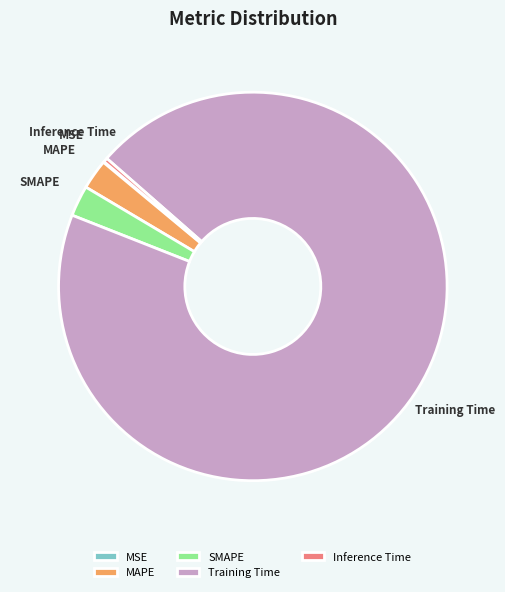

Is Training Time the majority of the pie?

Yes